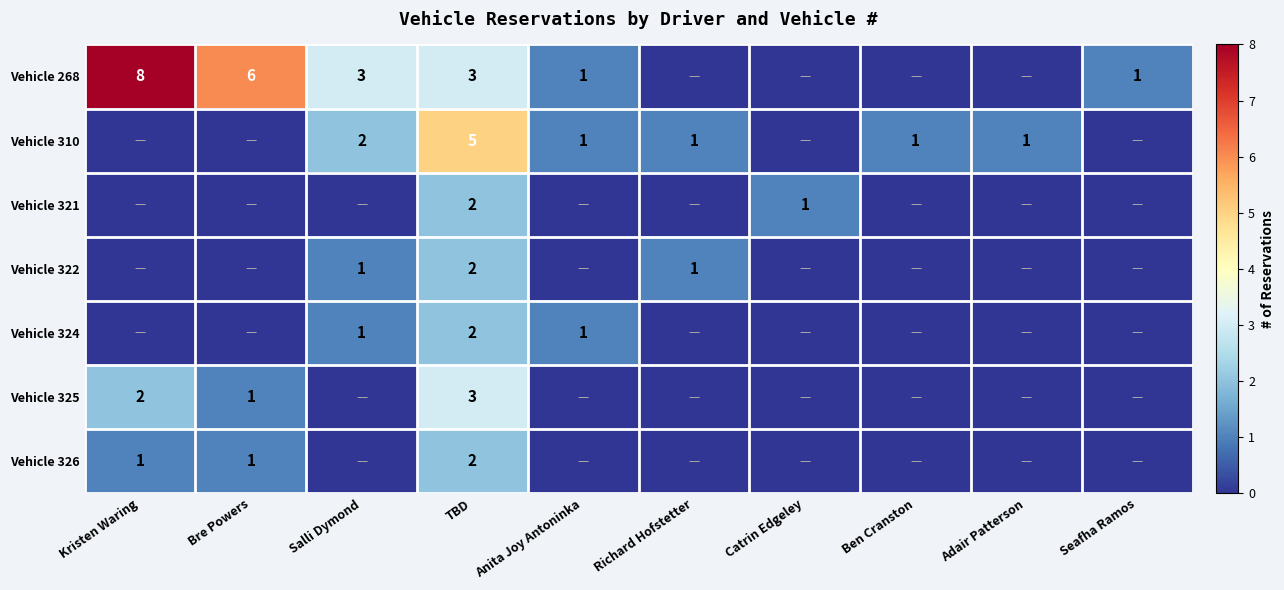

True or false: Vehicle 322 has a value of 1 at Salli Dymond.

True